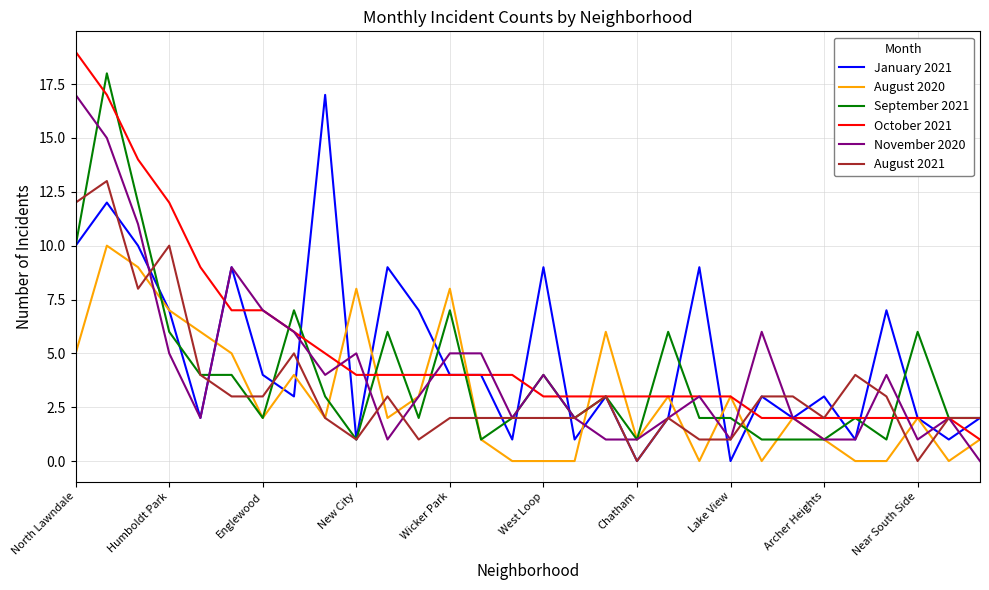

Which series has the largest total across all categories?

October 2021